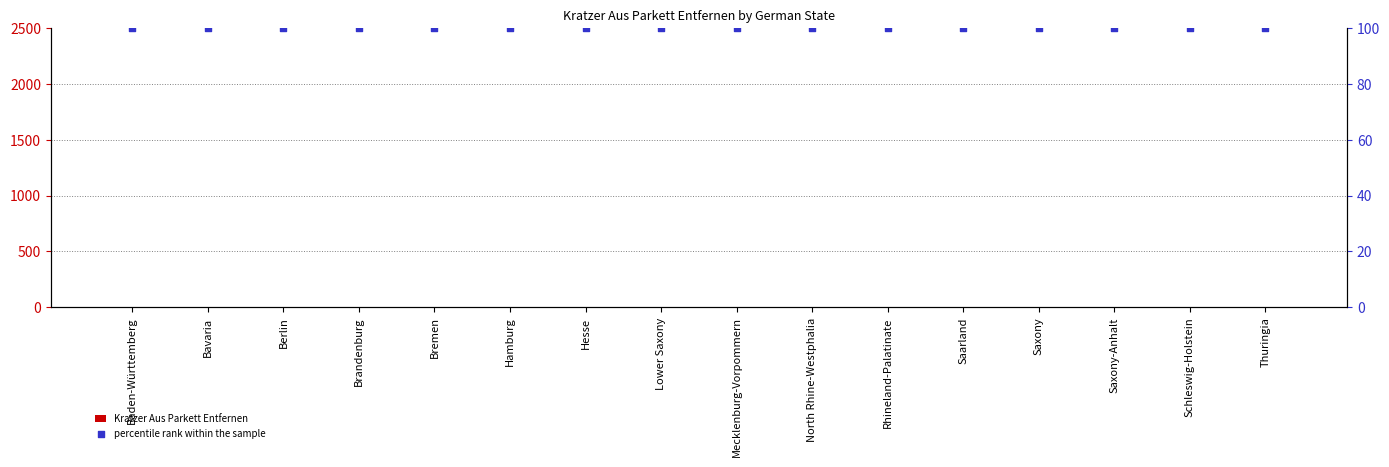

At how many categories does at least one series exceed 27?

16